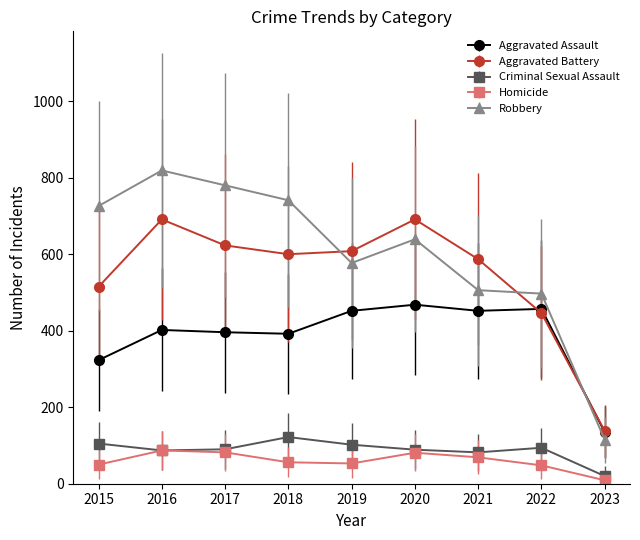

Is the value of Robbery at 2023 greater than the value of Aggravated Assault at 2023?

No